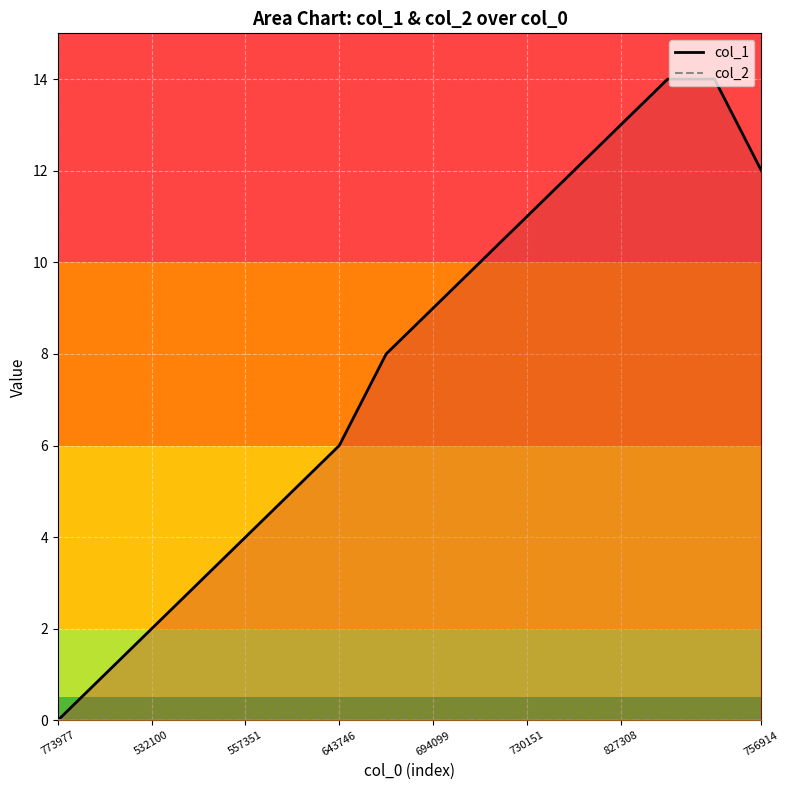

Which category has the highest value in the col_1_line series?

13